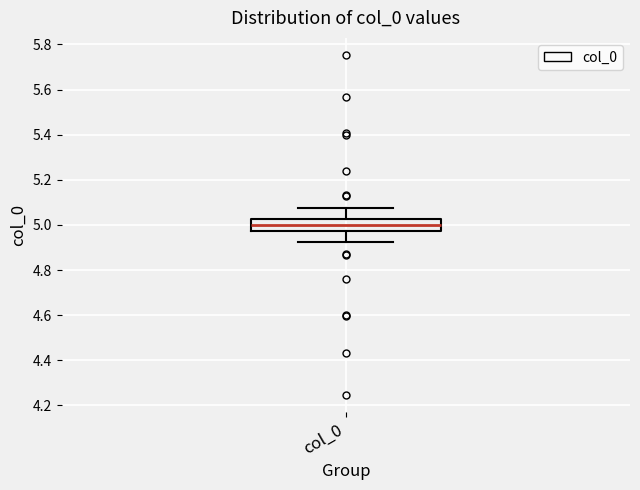

Where does the median line of the box for col_0 sit on the y-axis? The values are not printed on the chart, so give them approximately, as read against the axis.

5.00